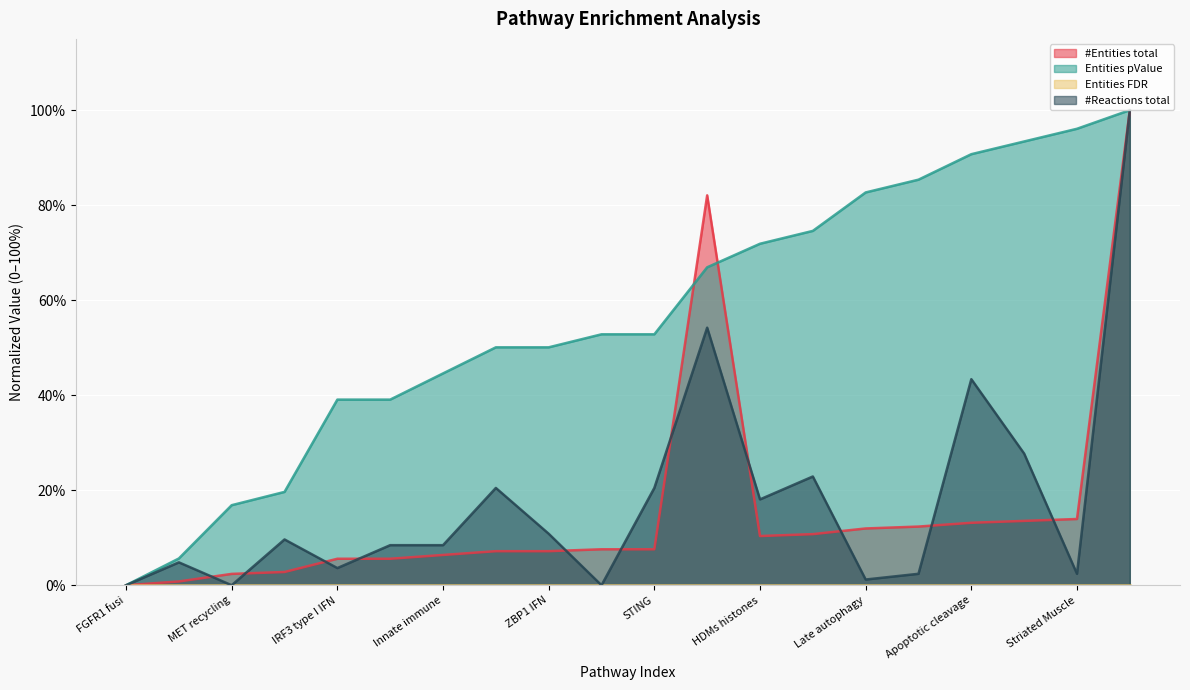

Which series has the largest total across all categories?

Entities pValue